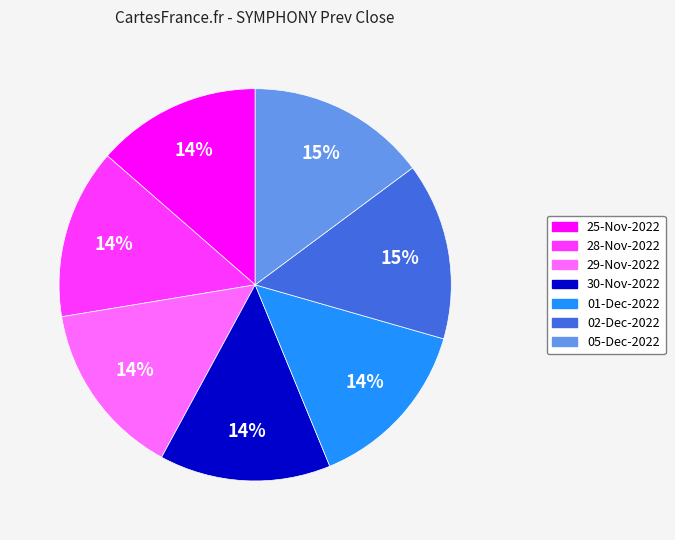

Combined, do 25-Nov-2022 and 30-Nov-2022 account for over 50%?

No